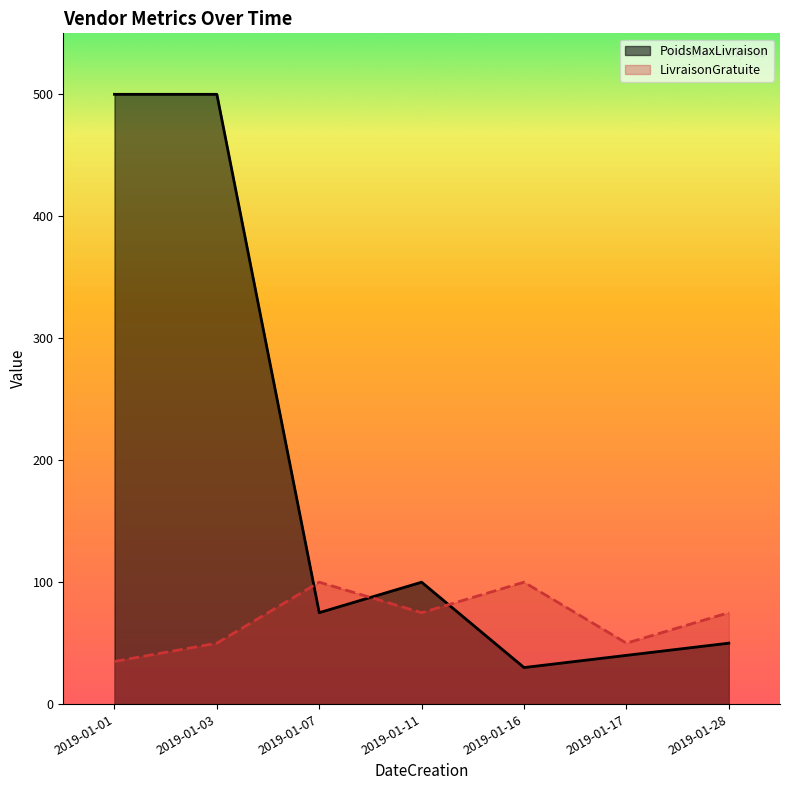

How many times do PoidsMaxLivraison and LivraisonGratuite cross each other?

3